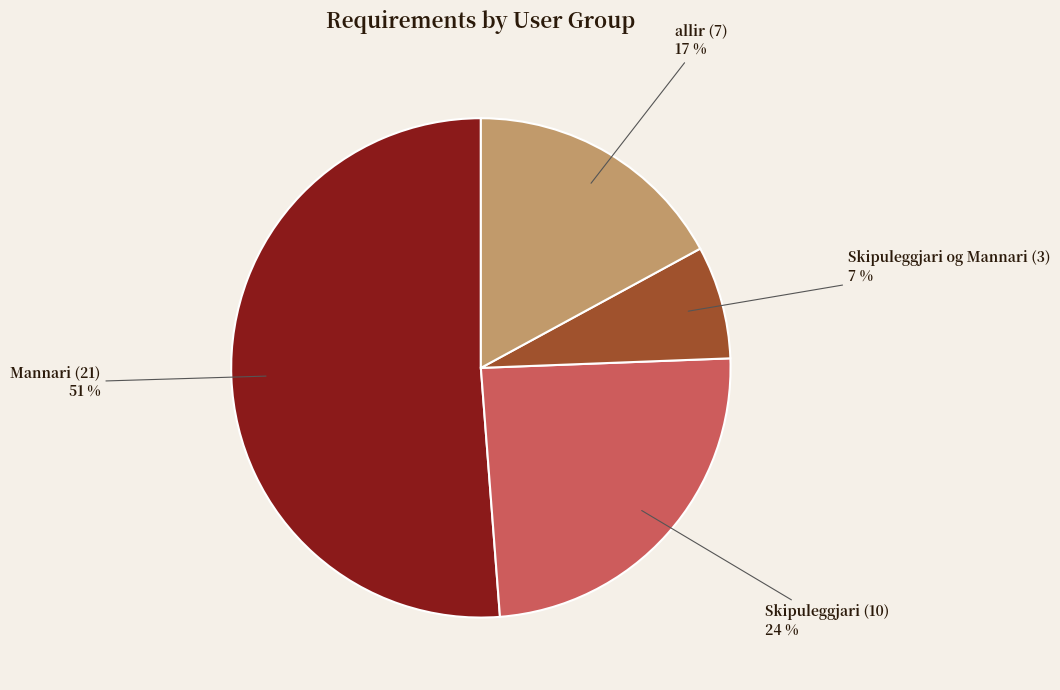

To the nearest percent, what is the average slice percentage?

25%